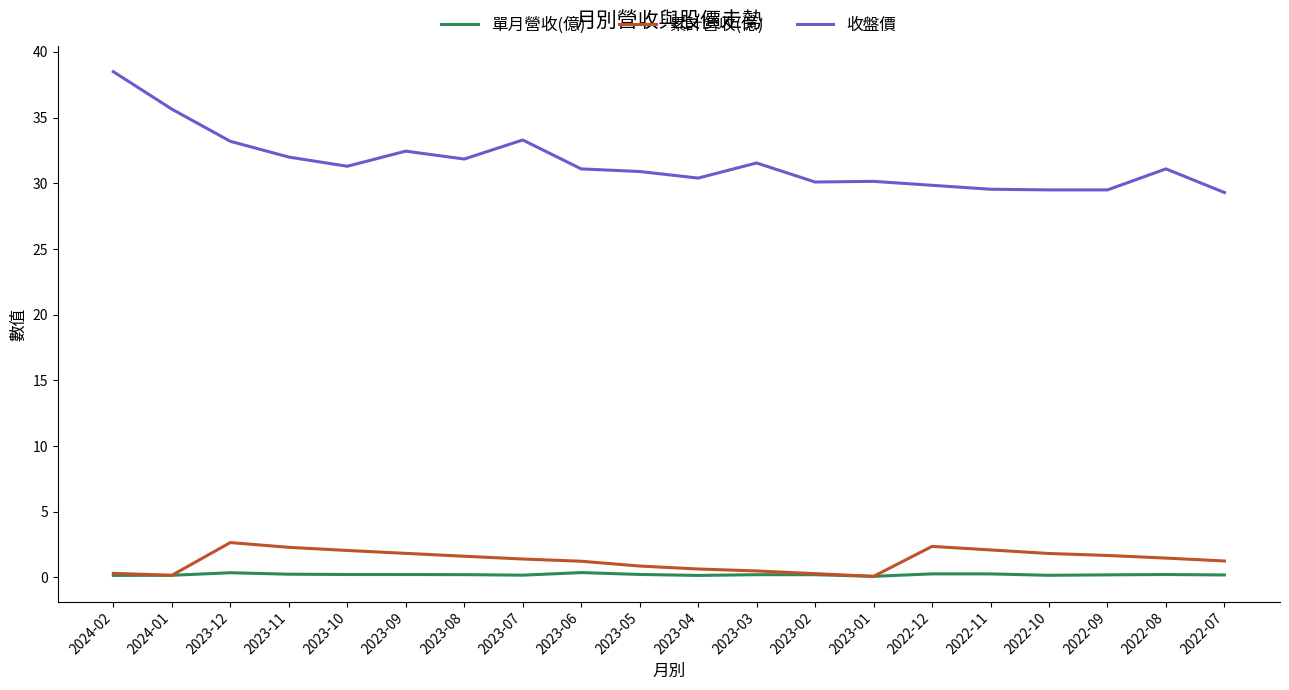

True or false: 單月營收(億) and 收盤價 intersect in this chart.

False